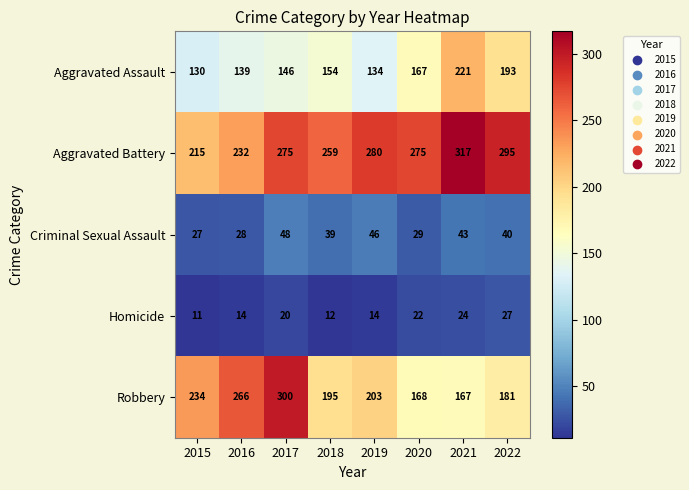

How many Homicide values are between 14 and 24?

5